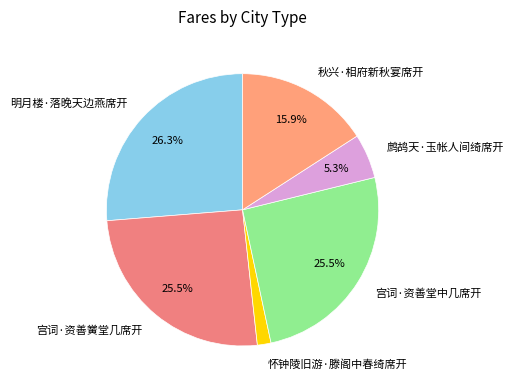

To the nearest percent, what percentage of the pie is 怀钟陵旧游·滕阁中春绮席开?

2%